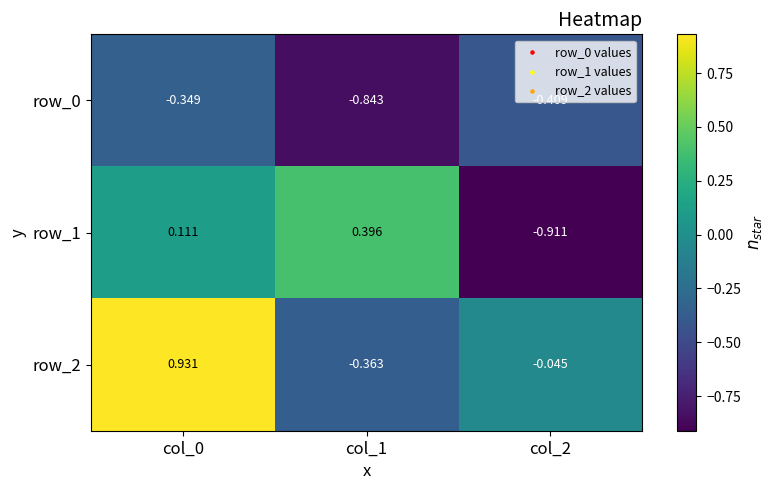

Is the value of row_2 at col_2 greater than the value of row_0 at col_1?

Yes